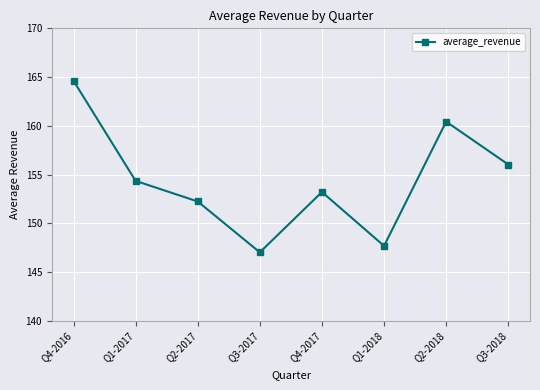

Is it true that the value at Q1-2018 is 53.9?

False